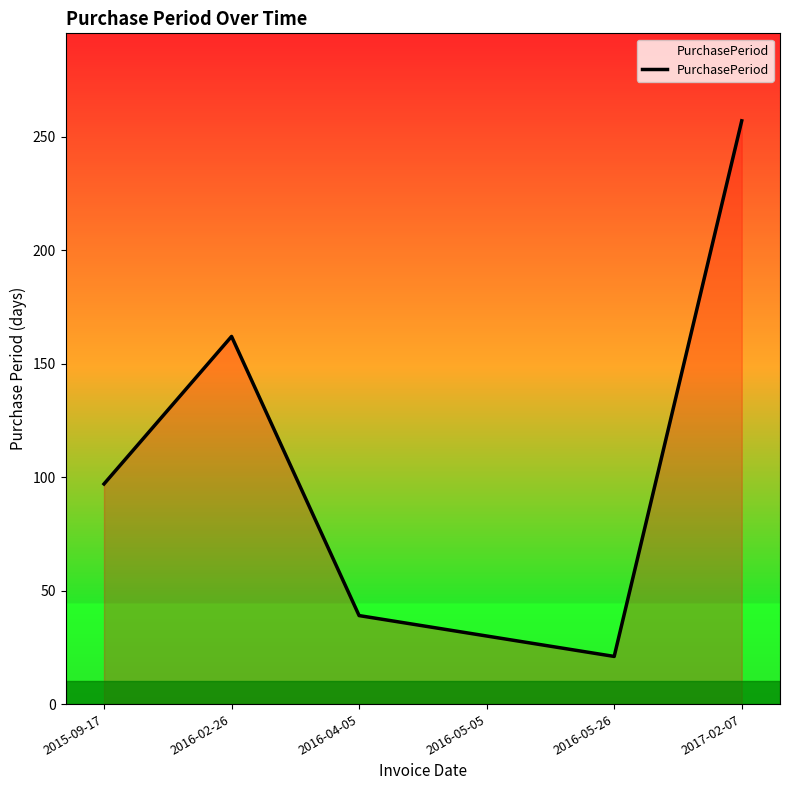

Is it true that the value at 2017-02-07 is 257?

True